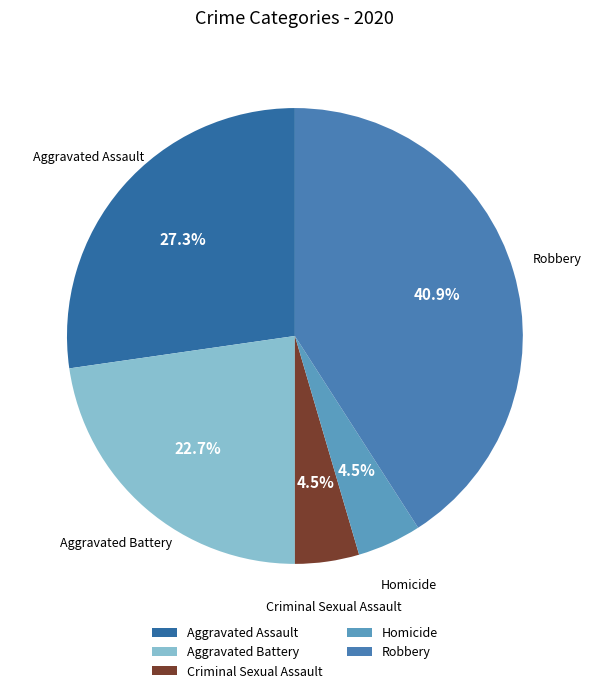

To the nearest percent, what is the difference between the largest and smallest slice percentages?

36%